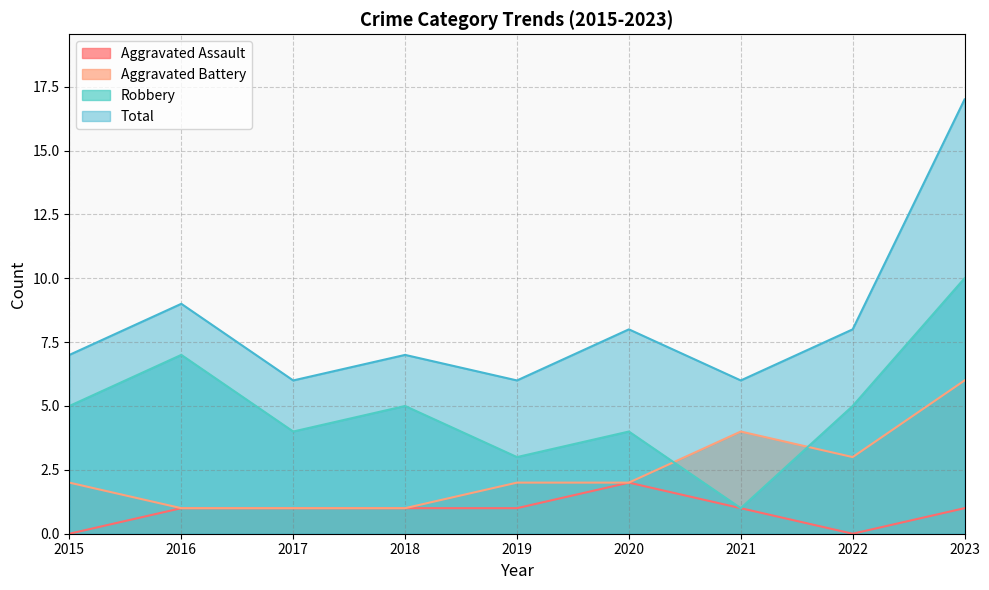

True or false: Aggravated Assault and Aggravated Battery intersect in this chart.

False